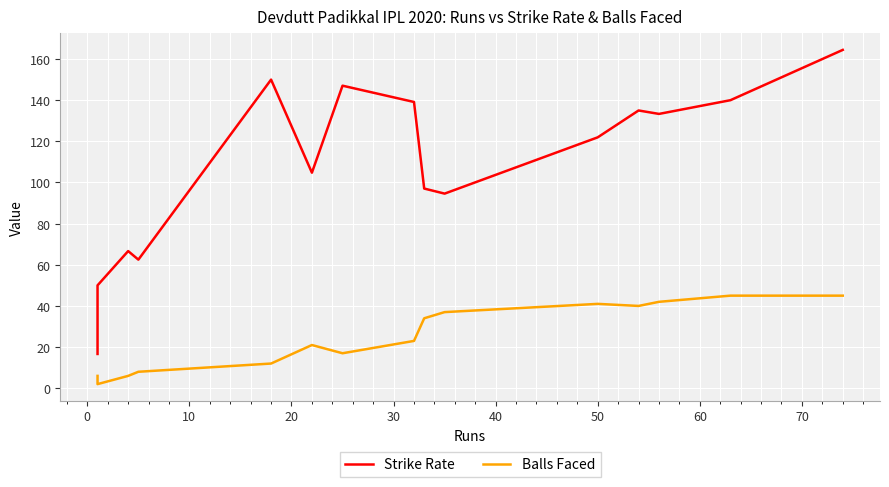

What is the difference between the maximum and second lowest values in the Balls Faced series?

39.0